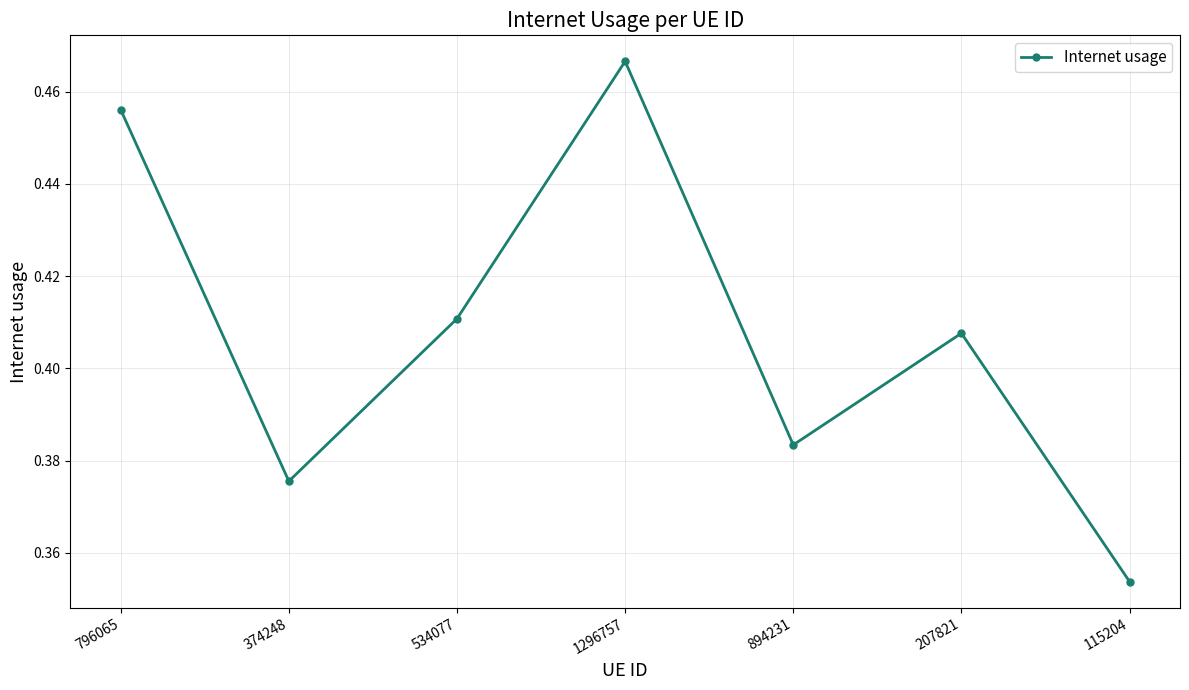

What is the label of the 5th point from the left?

894231